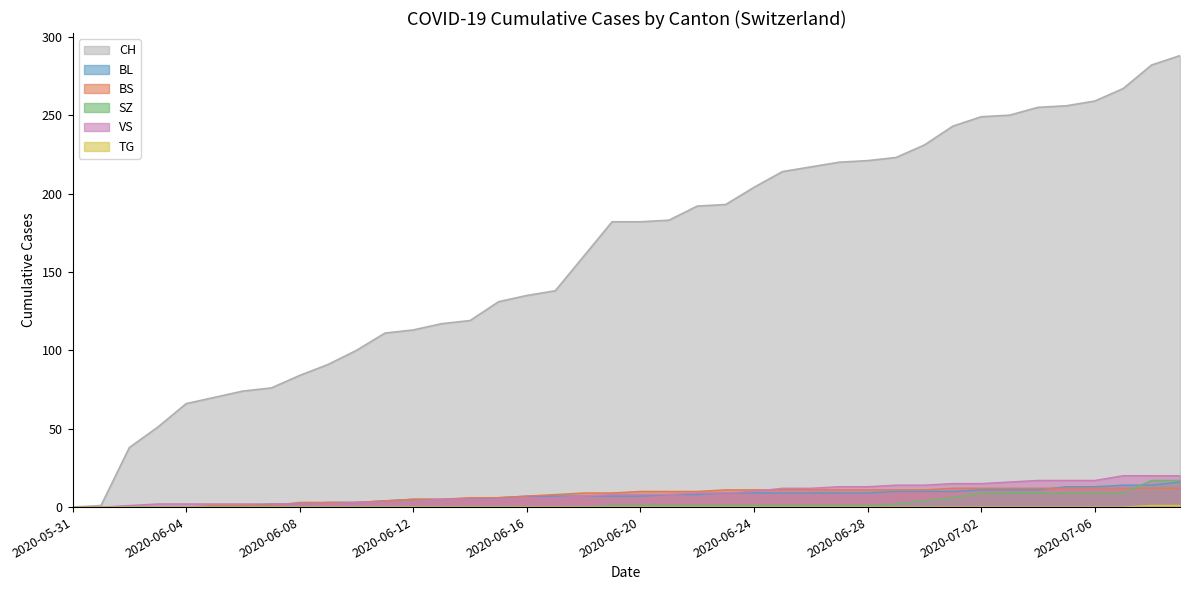

What value does the VS series have at 2020-06-10?

3